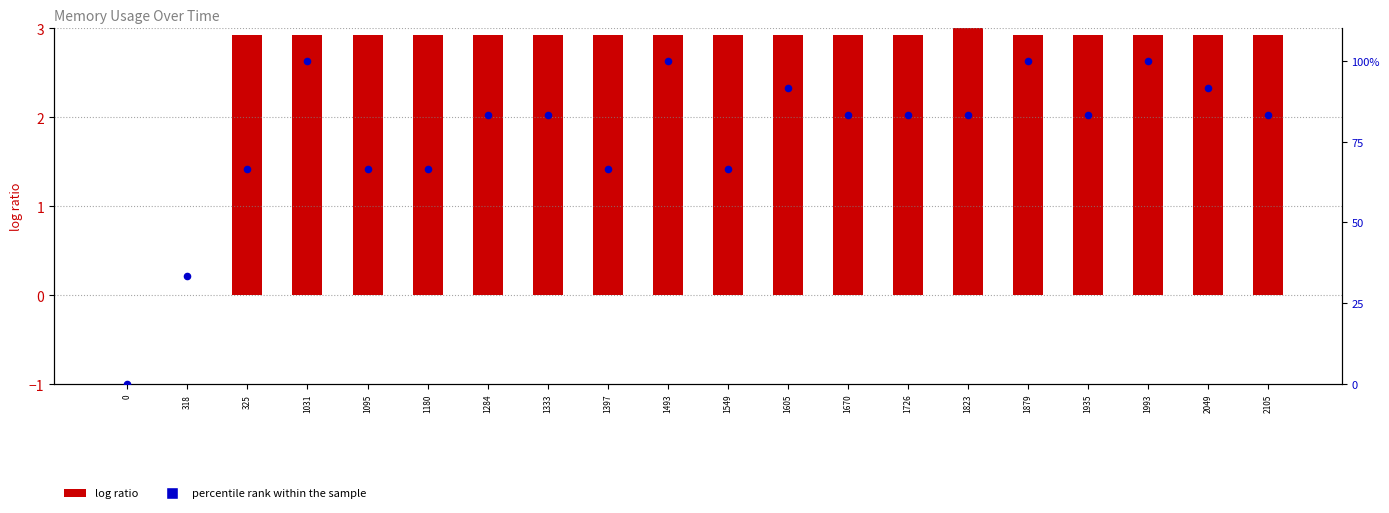

At which category is the sum across all series the highest?

1031